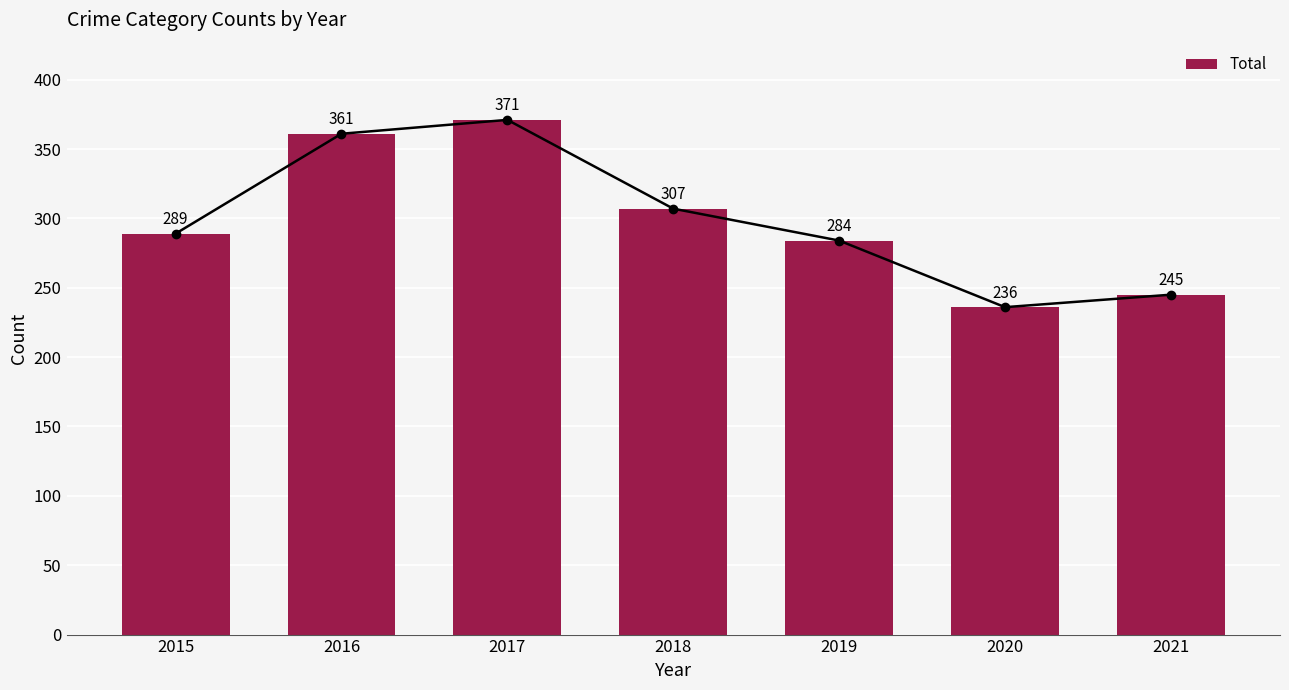

What is the sum of all values?

2093